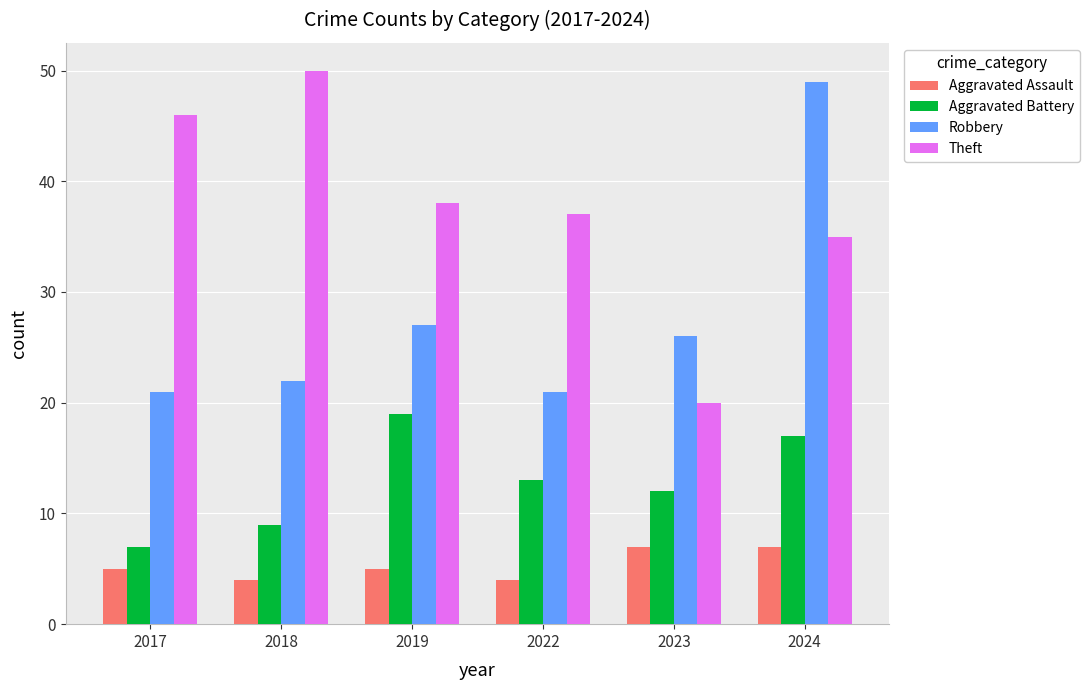

At how many categories does at least one series exceed 27?

5